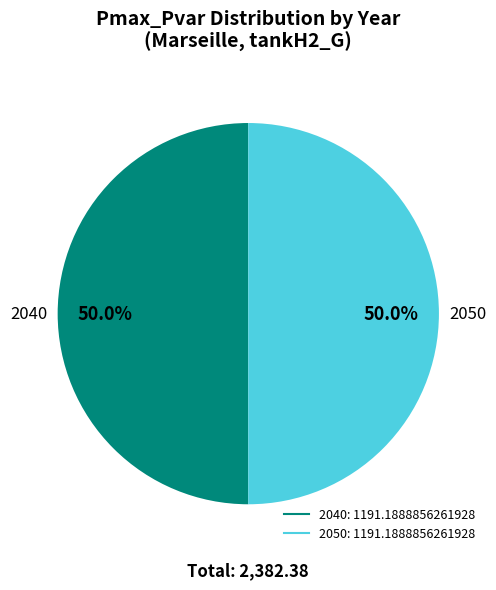

How many slices are in this pie chart?

2